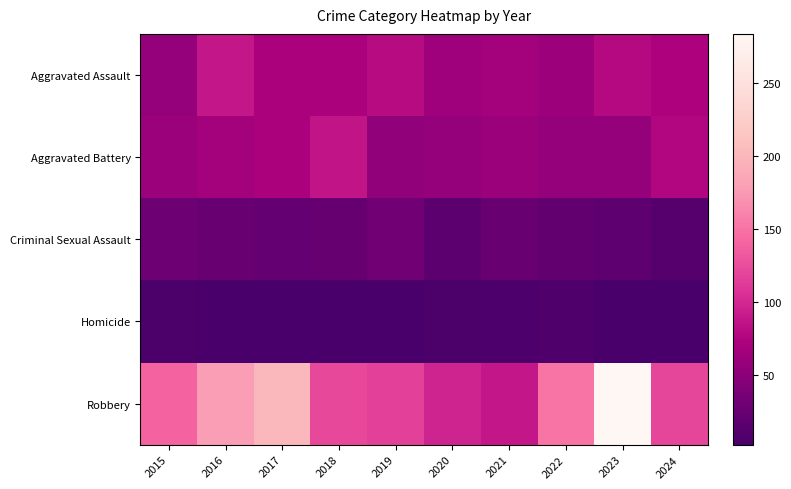

What is the greatest value displayed?

284